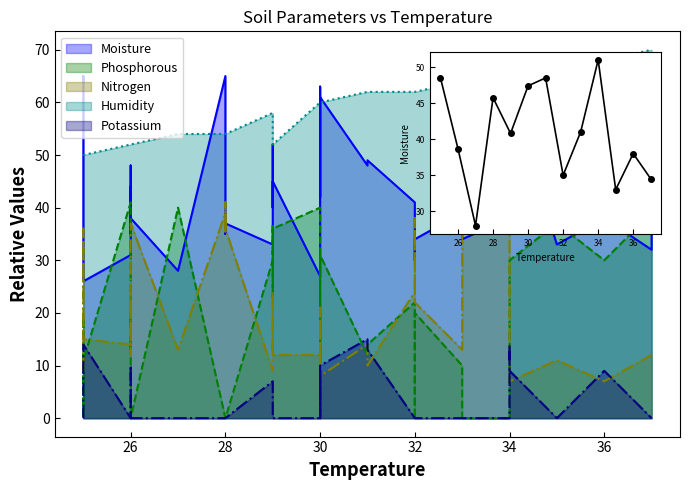

True or false: Potassium has a value of -9 at 29.

False